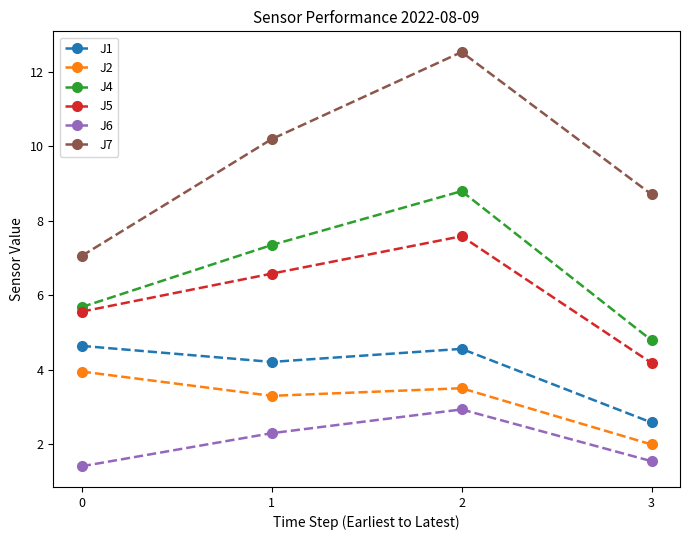

What is the difference between the highest and lowest values at 0?

5.7